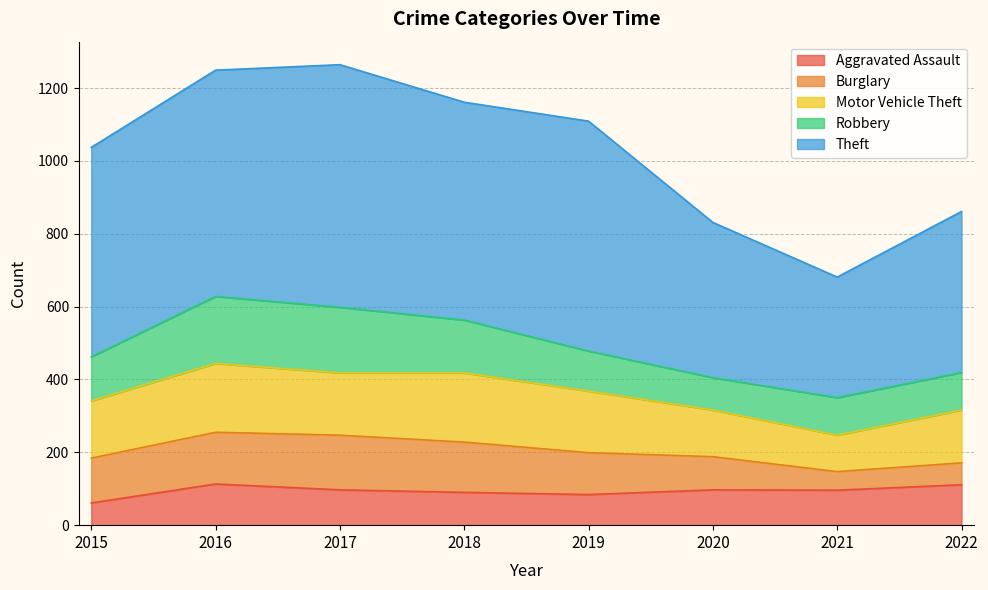

True or false: Burglary has more than 1 points higher than both neighbors.

False